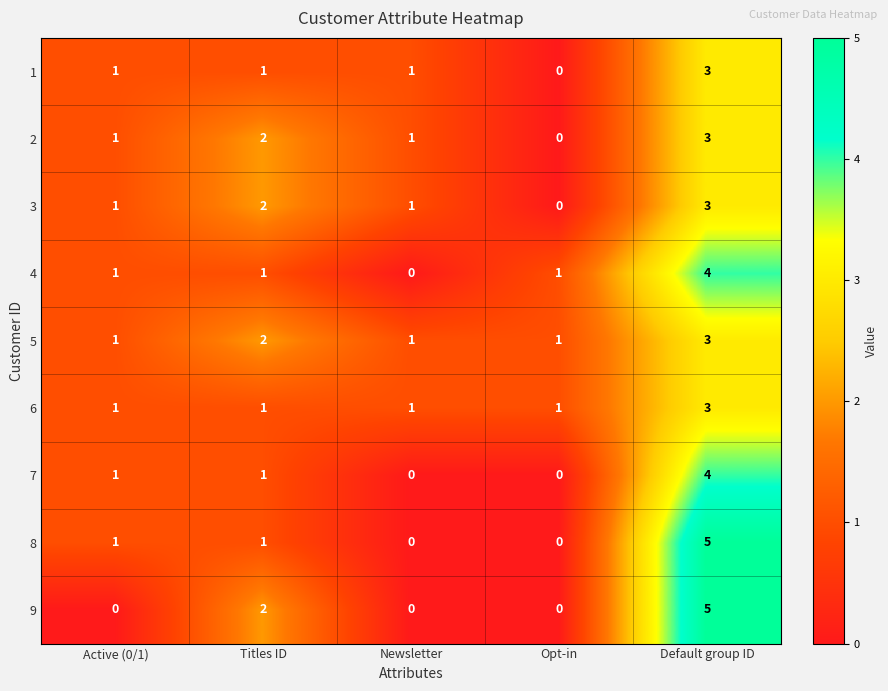

True or false: 6 has a value of 2 at Opt-in.

False